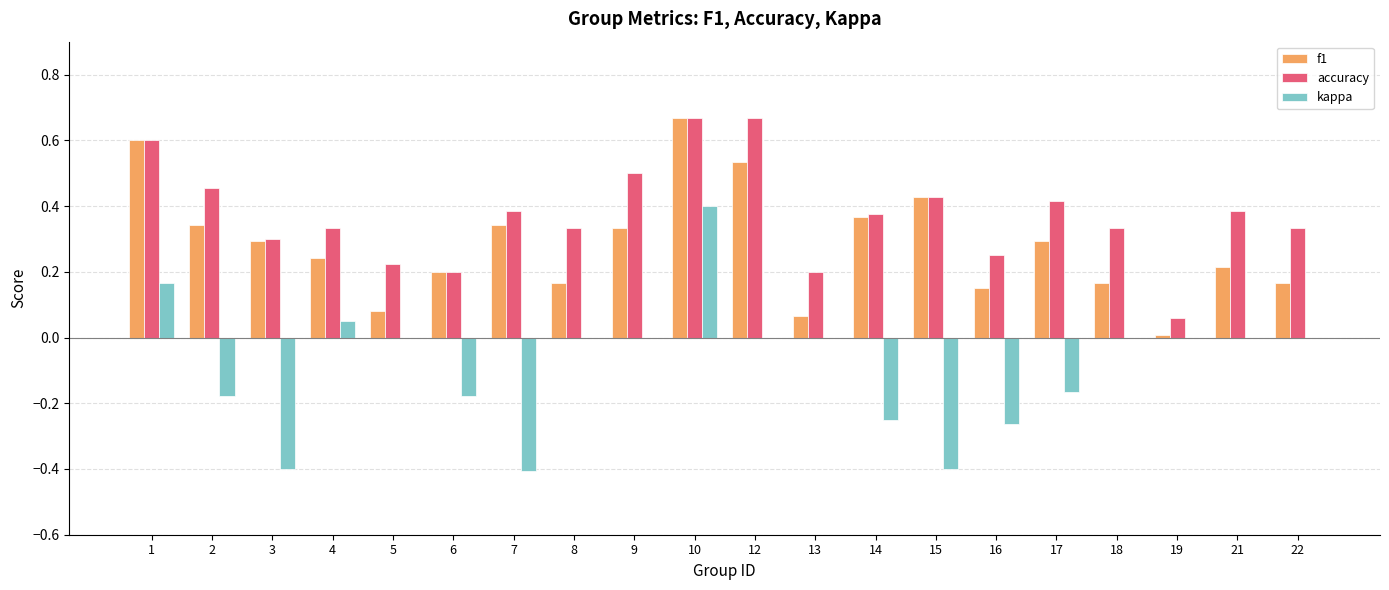

Are the bars grouped side by side (vs. stacked)?

Yes